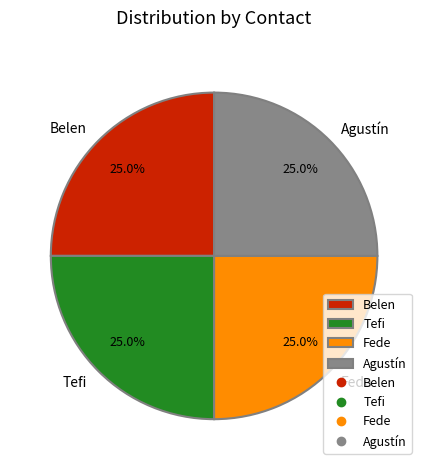

What is the ratio of the value at Belen to the value at Fede?

1.0